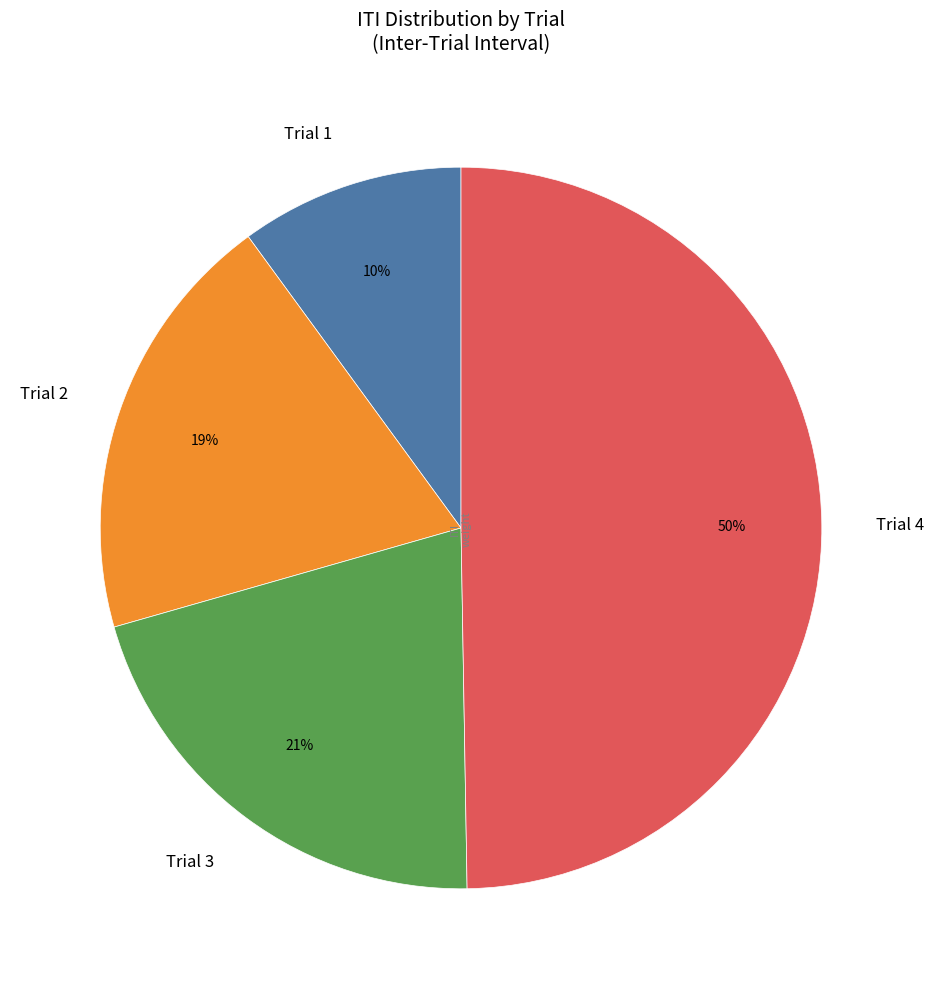

Which slice is the smallest?

Trial 1